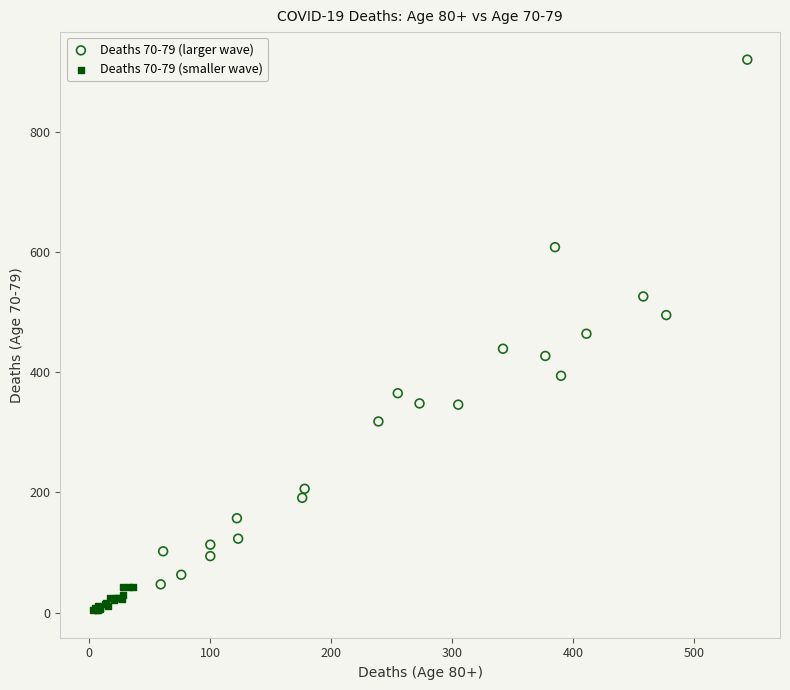

What are all the series names shown in the legend?

Deaths 70-79 (larger wave), Deaths 70-79 (smaller wave)